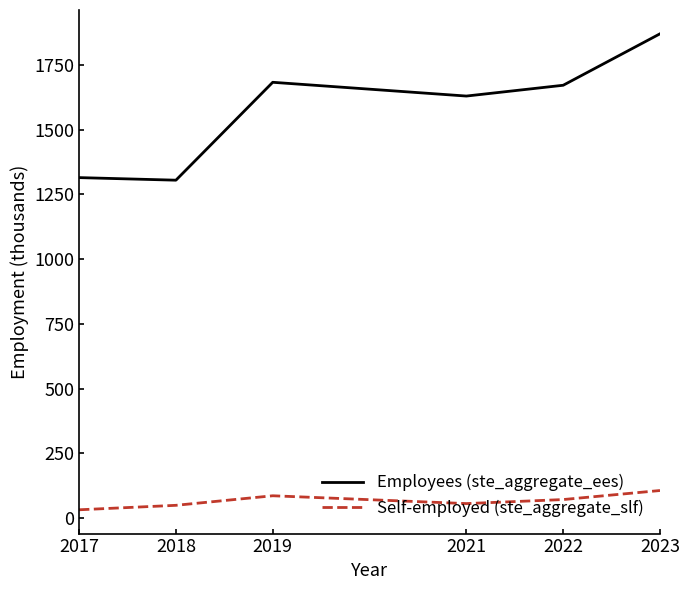

Is it true that Employees (ste_aggregate_ees) equals 752.5 at 2022?

False